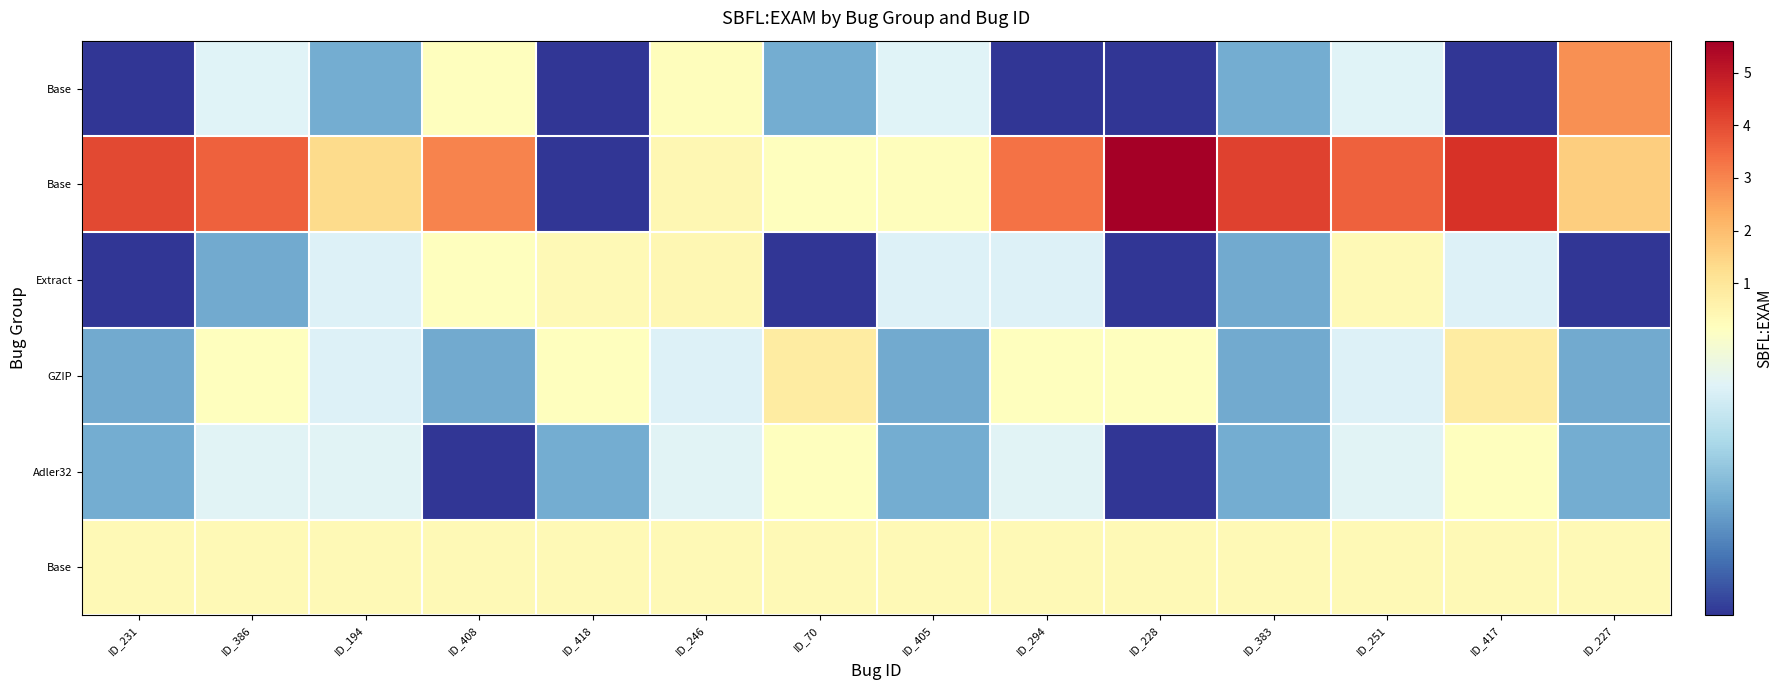

How many series are shown in this chart?

6